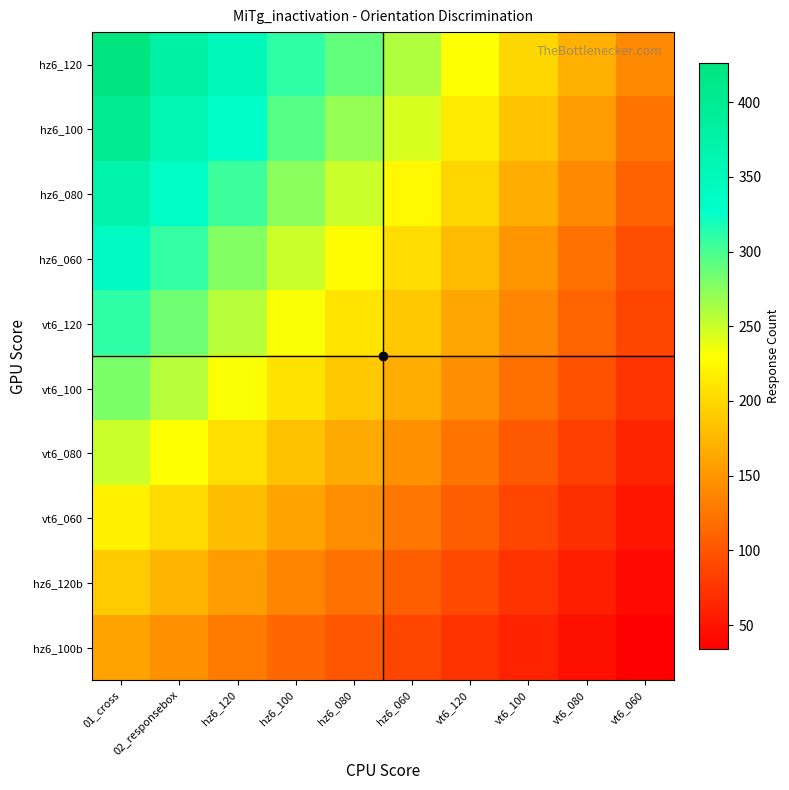

Rank the series by their maximum value, from lowest to highest.

hz6_100b, hz6_120b, vt6_060, vt6_080, vt6_100, vt6_120, hz6_060, hz6_080, hz6_100, hz6_120